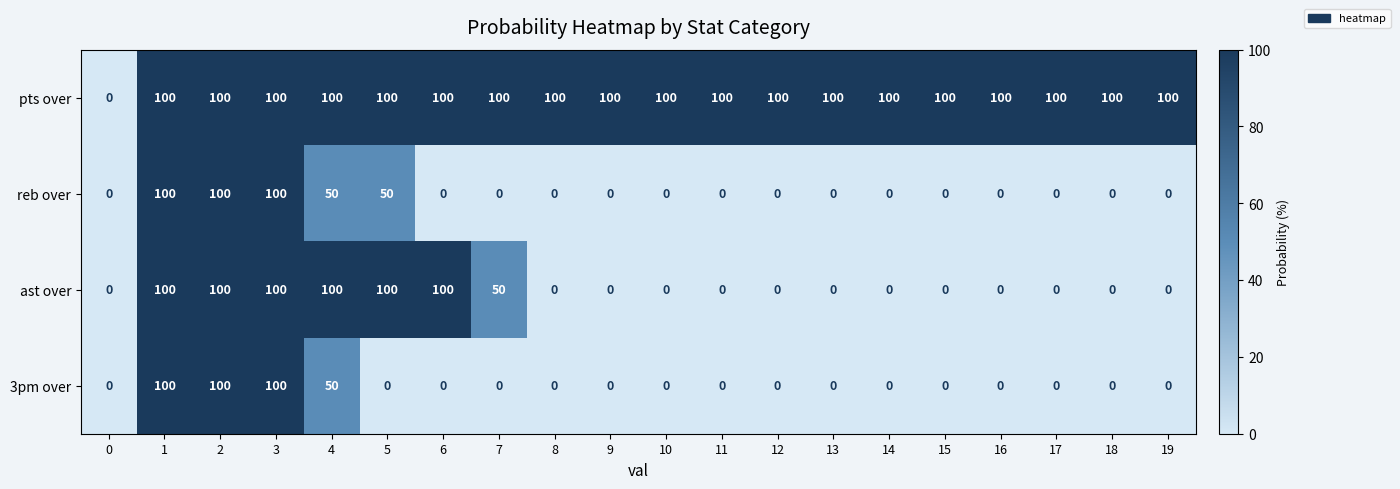

Where is 3pm over nearest to the value 50?

4